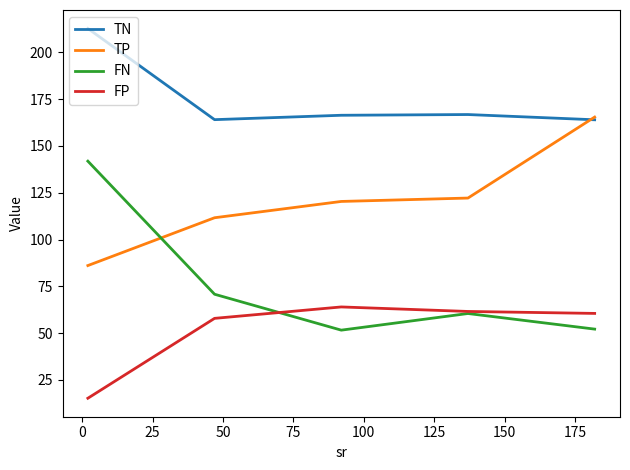

What is the highest value of the TP series?

165.4